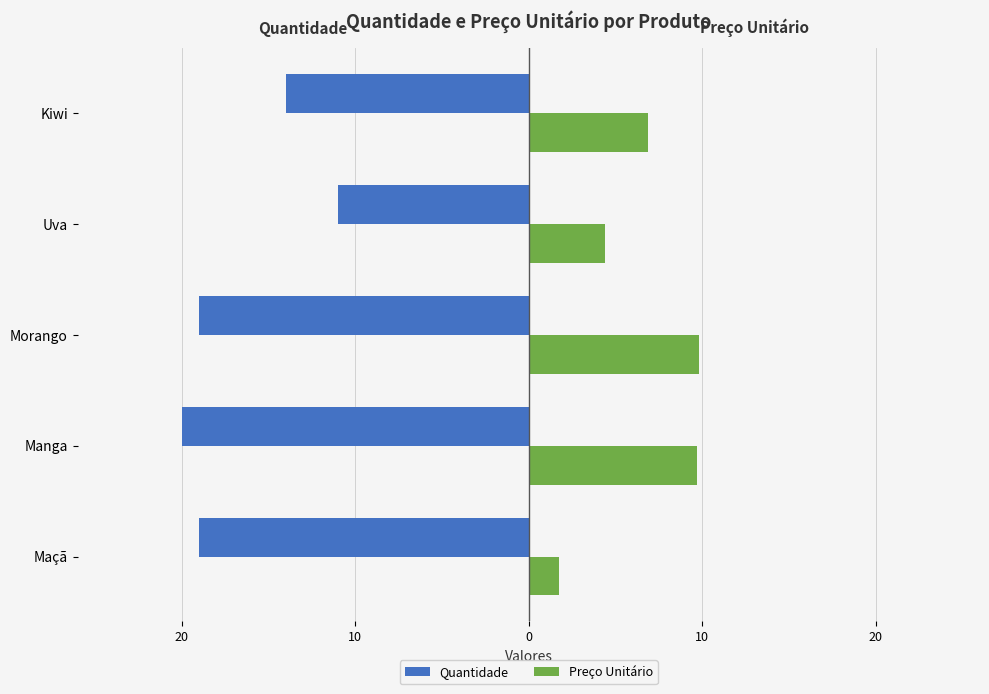

What are all the series names shown in the legend?

Quantidade, Preço Unitário